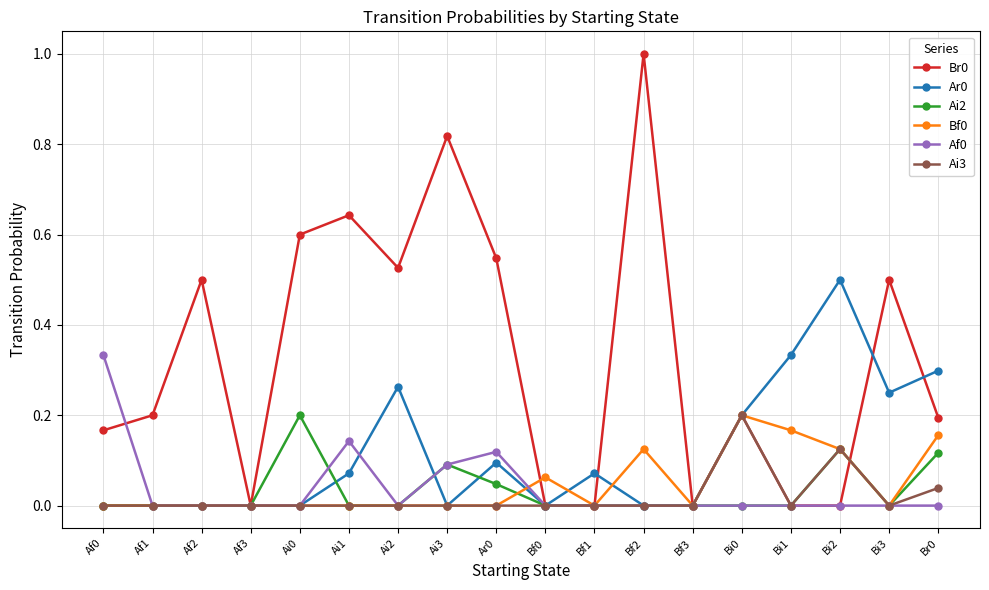

Which category has the highest value across all series?

Bf2